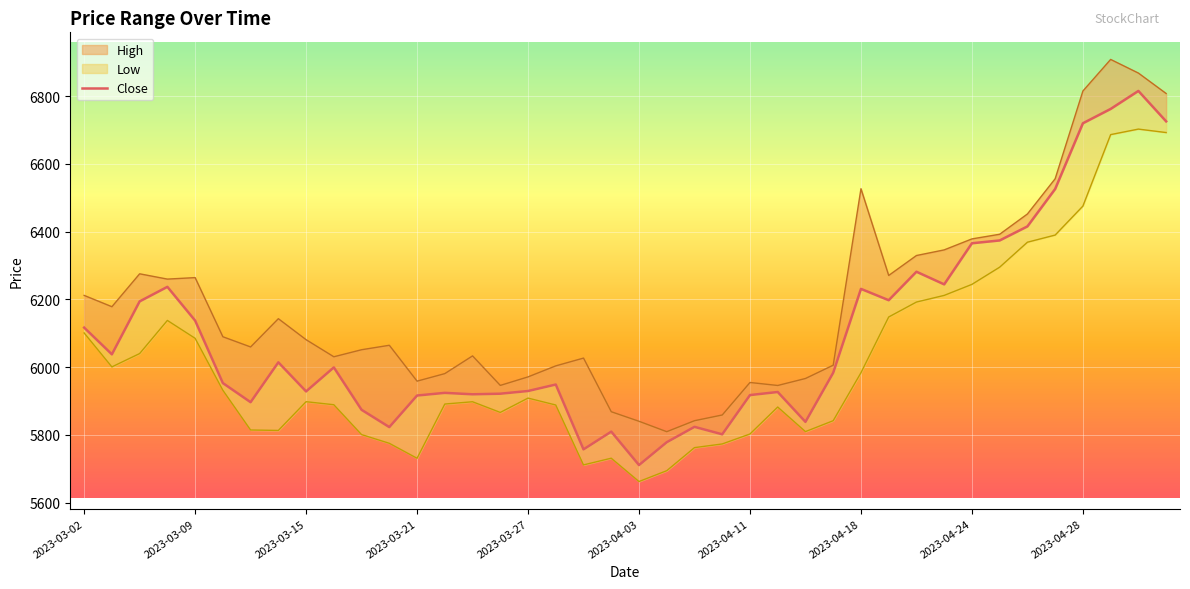

Is it true that the value at 31 is 2092.6?

False